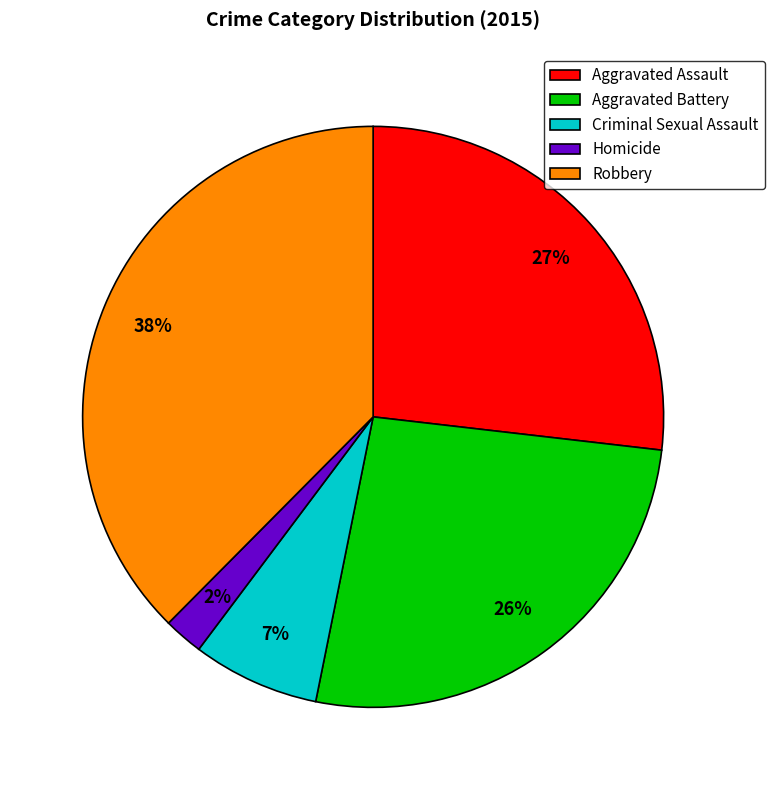

What is the ratio of the value at Aggravated Battery to the value at Aggravated Assault?

1.0